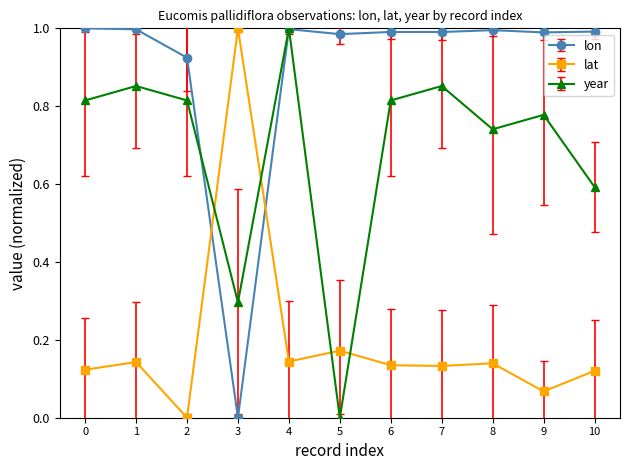

Is the value of lon at 3 greater than the value of year at 6?

No